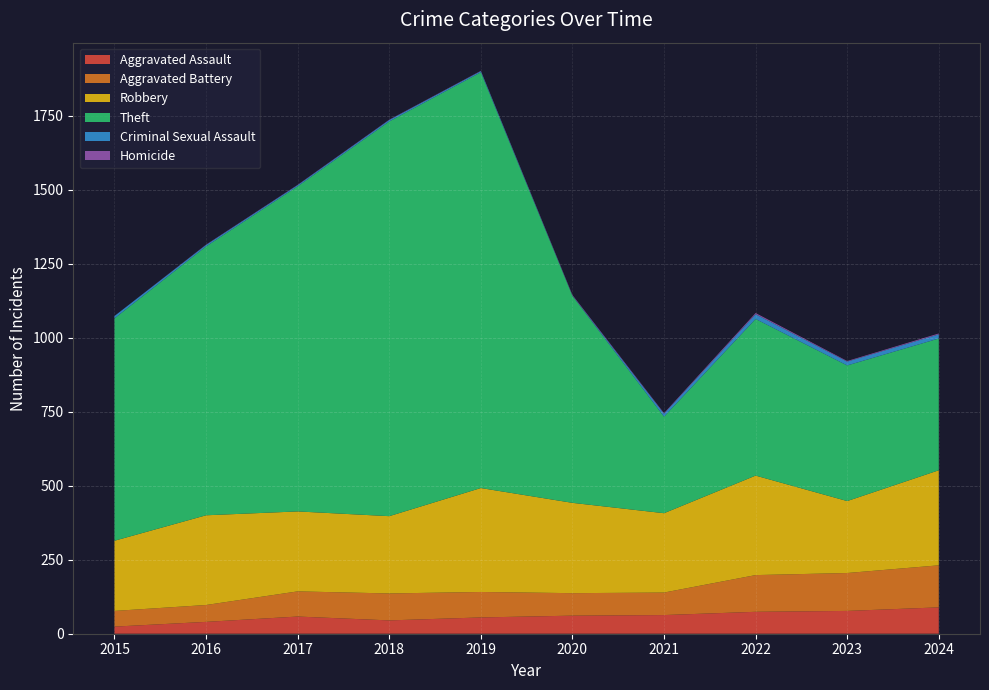

Reading left to right, extract all data points from this chart.

Aggravated Assault: 2015=24	2016=40	2017=58	2018=45	2019=55	2020=61	2021=63	2022=74	2023=77	2024=89
Aggravated Battery: 2015=53	2016=57	2017=85	2018=91	2019=86	2020=76	2021=76	2022=124	2023=128	2024=142
Robbery: 2015=237	2016=303	2017=270	2018=261	2019=351	2020=305	2021=268	2022=336	2023=243	2024=321
Theft: 2015=751	2016=908	2017=1098	2018=1333	2019=1404	2020=699	2021=326	2022=529	2023=458	2024=445
Criminal Sexual Assault: 2015=8	2016=5	2017=4	2018=5	2019=4	2020=1	2021=10	2022=16	2023=13	2024=14
Homicide: 2015=0	2016=1	2017=1	2018=1	2019=1	2020=2	2021=2	2022=4	2023=2	2024=3